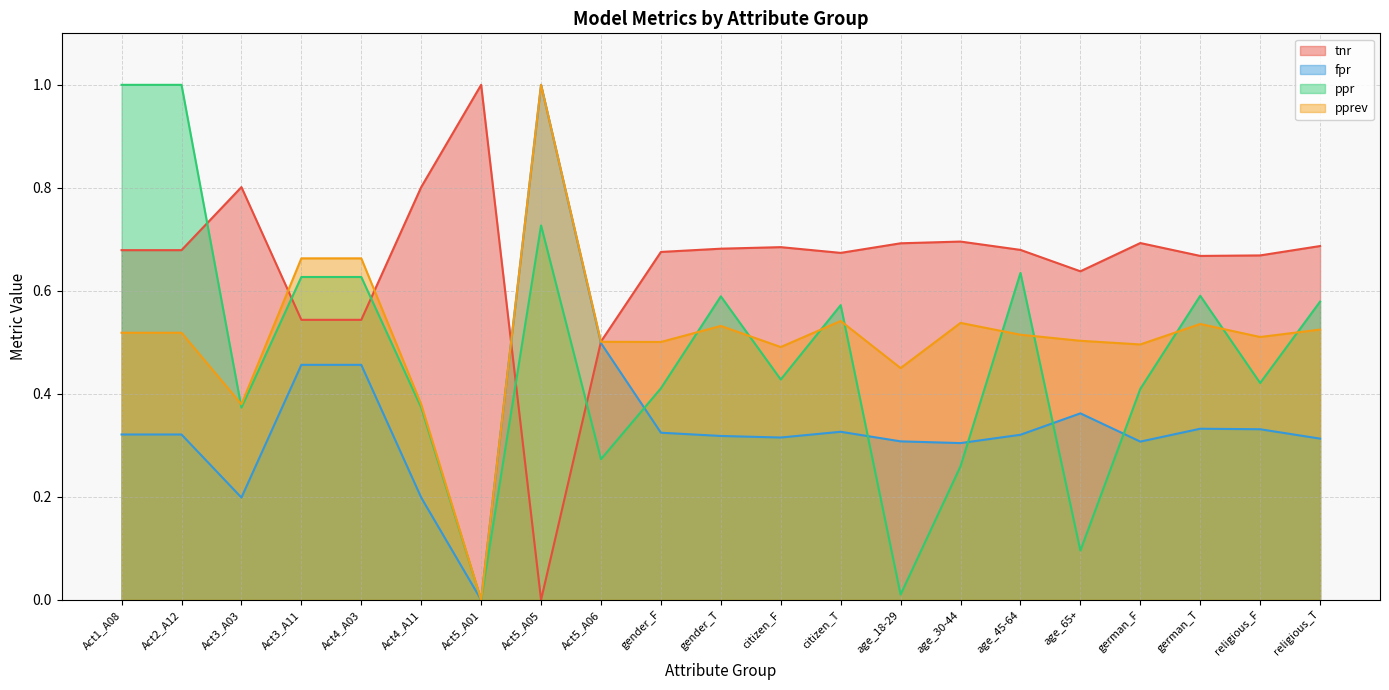

True or false: fpr and pprev cross at least once.

False